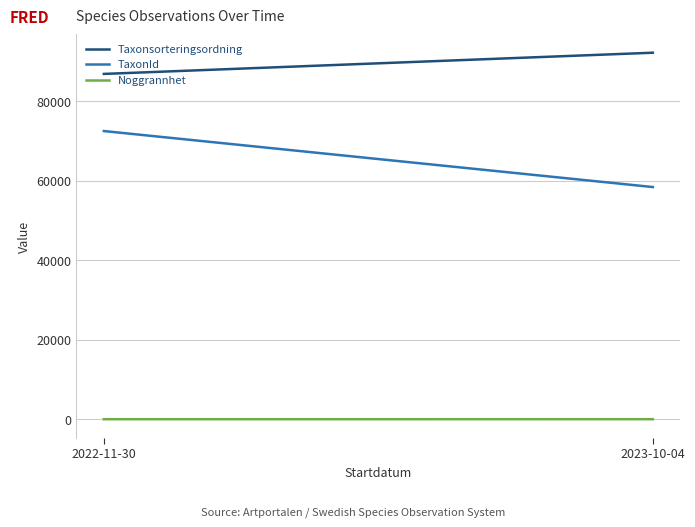

List the labels in order of Taxonsorteringsordning value, largest first.

2023-10-04, 2022-11-30